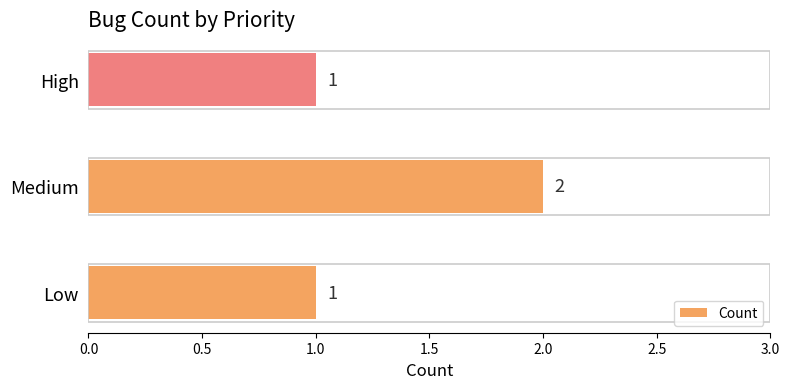

The chart shows a value of 2 at Medium. True or false?

True